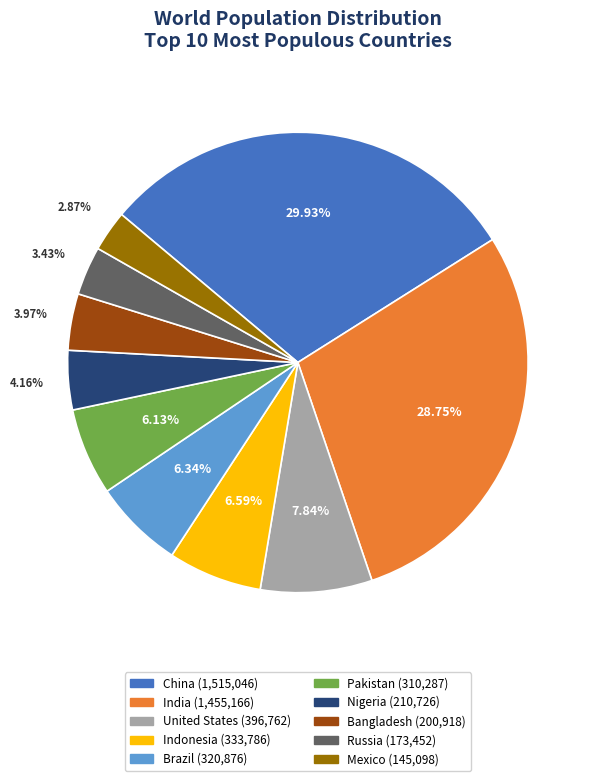

What percentage is the Brazil slice, to the nearest percent?

6%